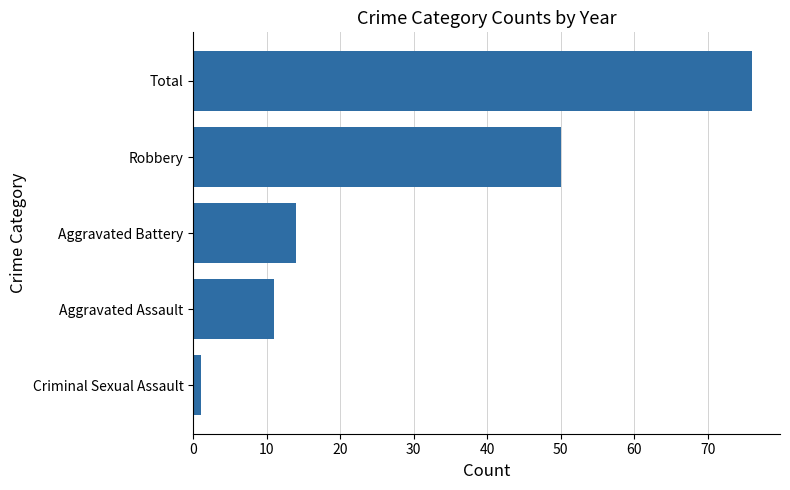

What is the difference between the maximum and minimum values?

75